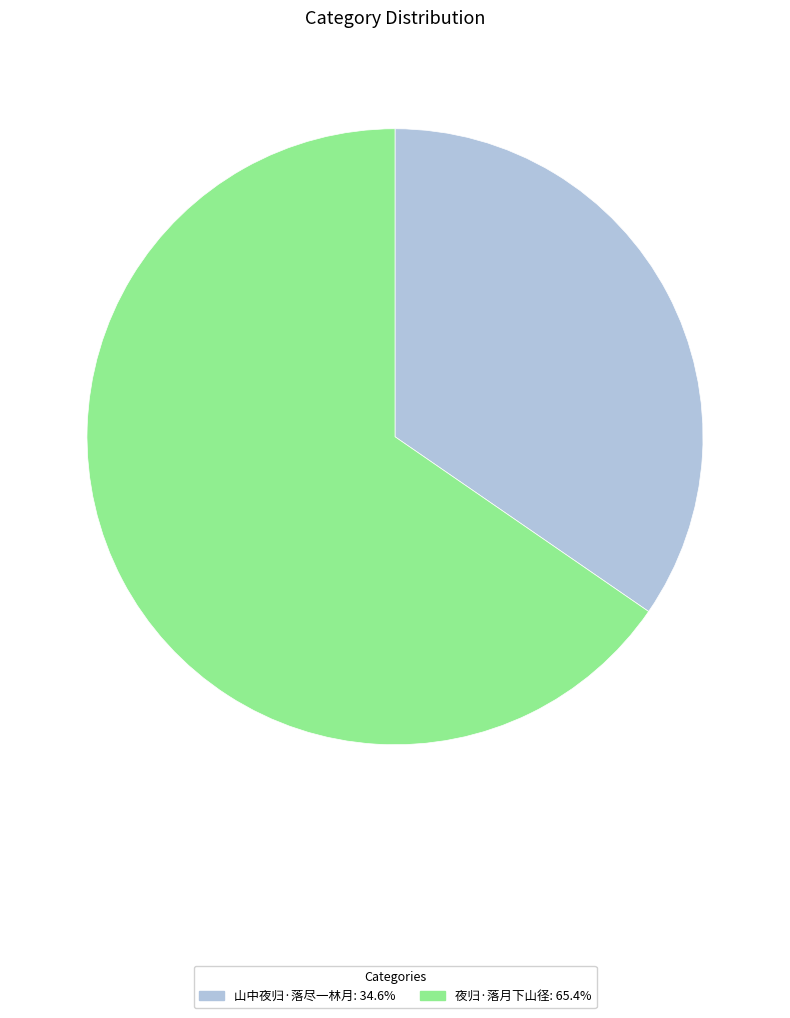

Which has a higher value, 夜归·落月下山径 or 山中夜归·落尽一林月?

夜归·落月下山径